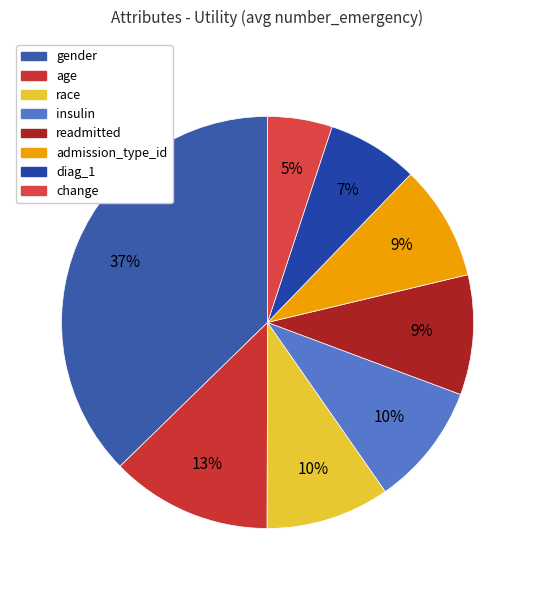

What is the change in value from race to diag_1?

-0.1